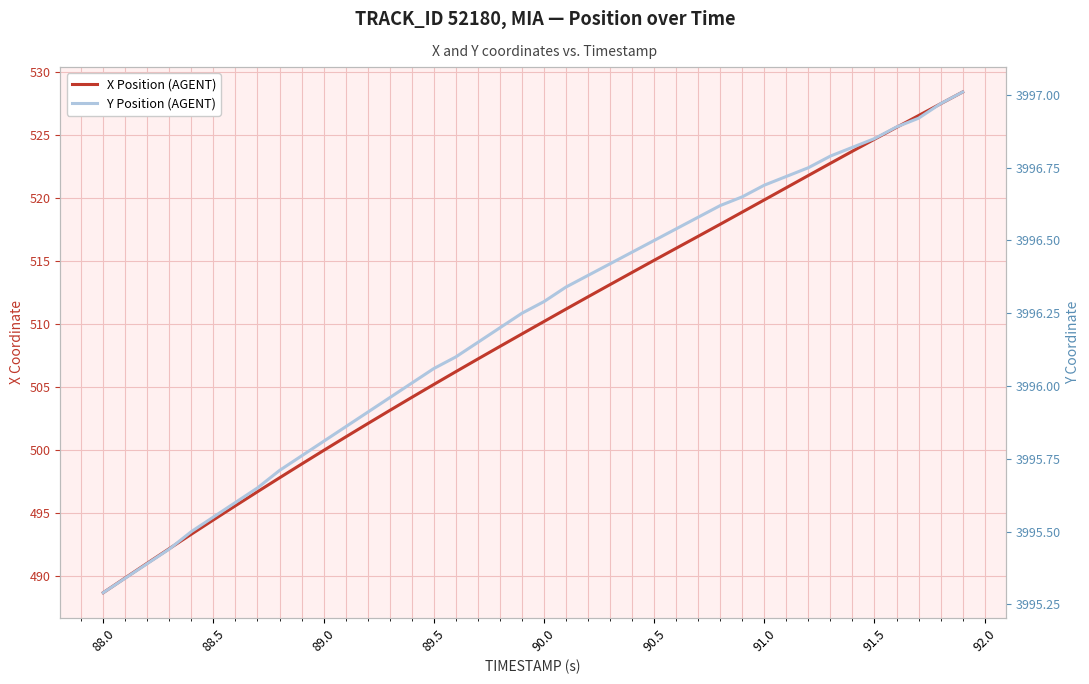

List the series in order of their peak value, lowest first.

X Position (AGENT), Y Position (AGENT)